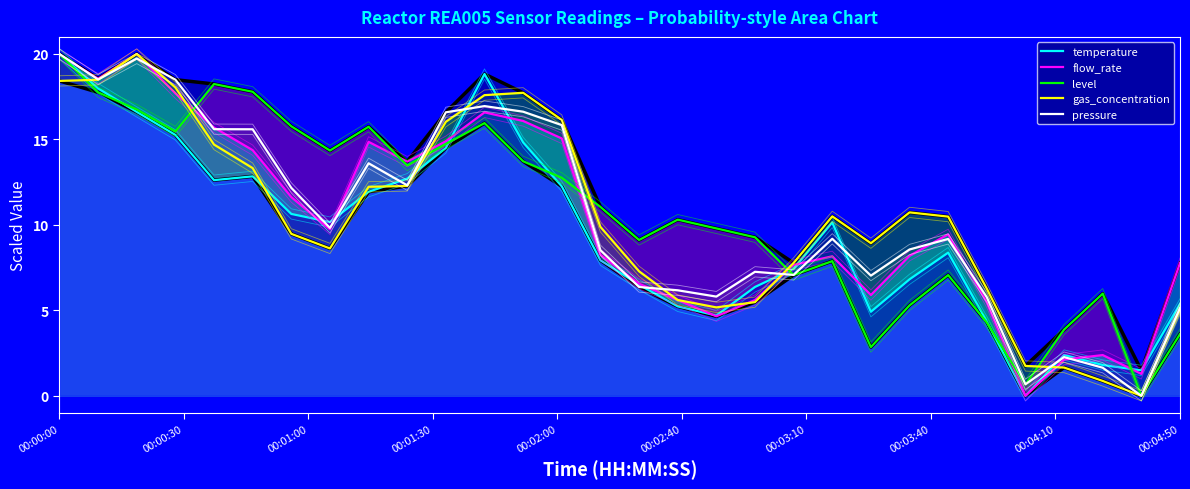

What is the approximate value of level at 11?

16.0